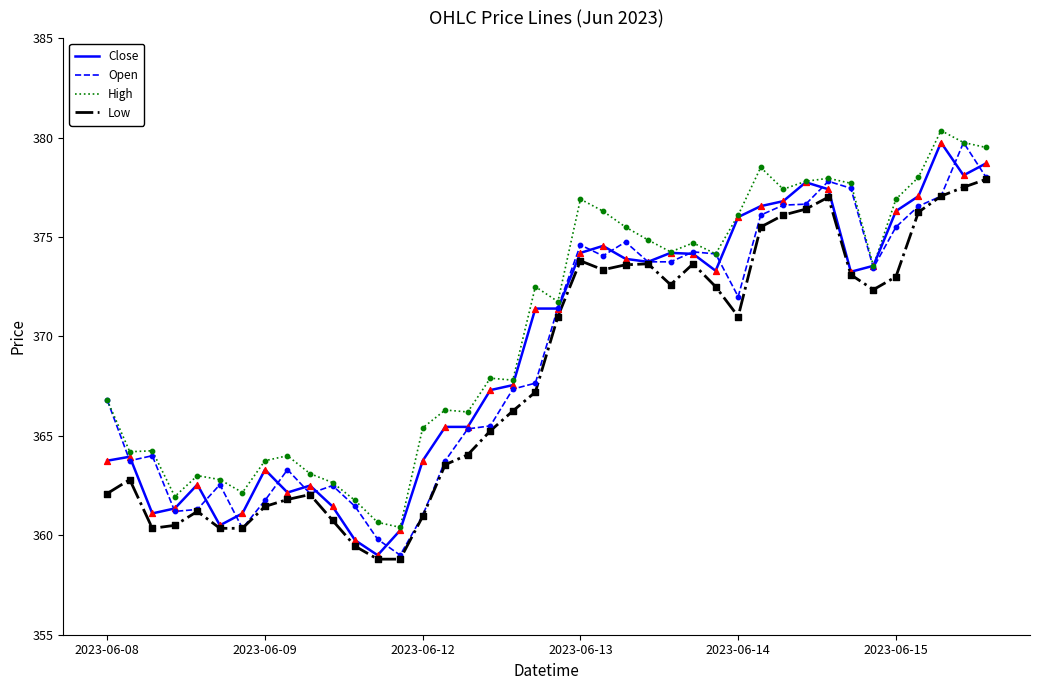

What is the greatest value displayed?

380.4